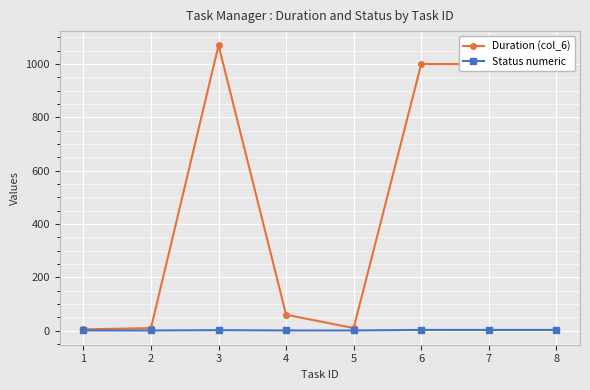

Which series has the widest spread of values?

Duration (col_6)